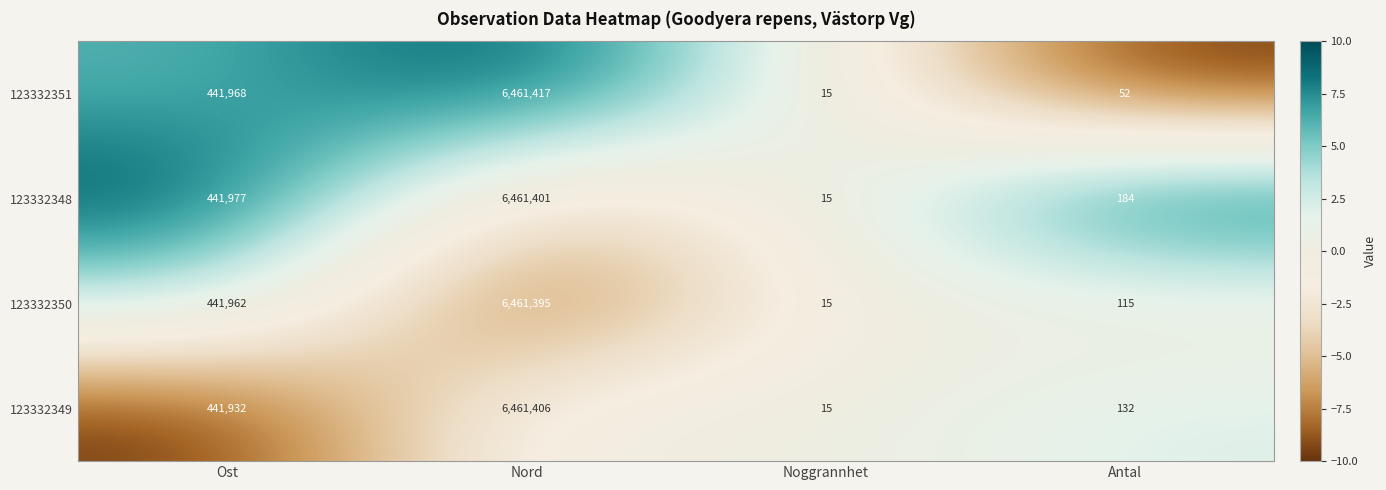

The value of 123332350 at Ost is 756012. True or false?

False